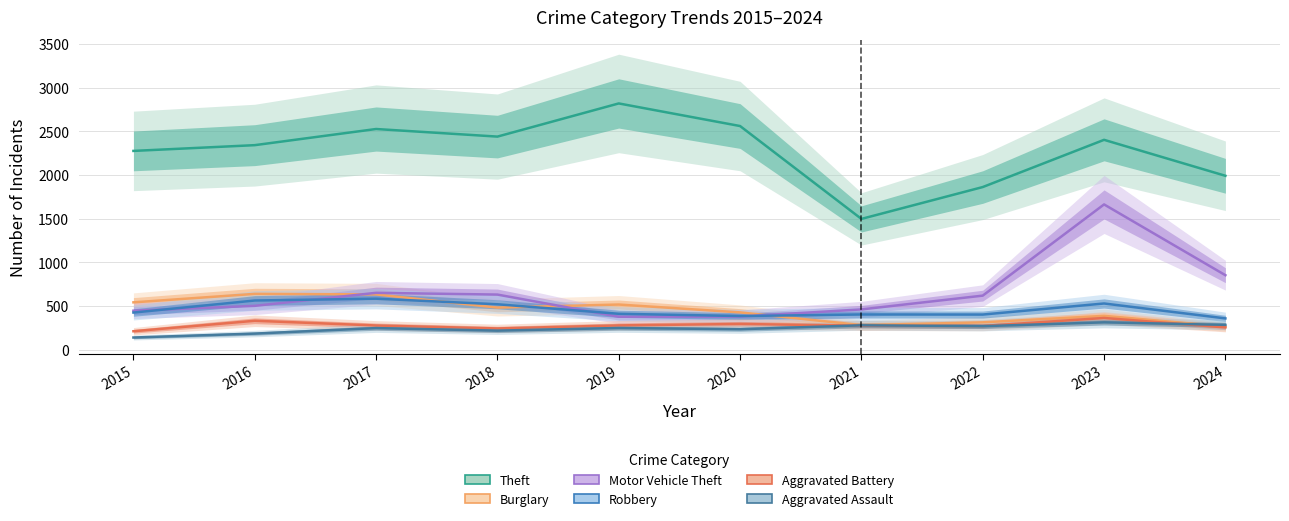

Where is Motor Vehicle Theft nearest to the value 1020?

2024